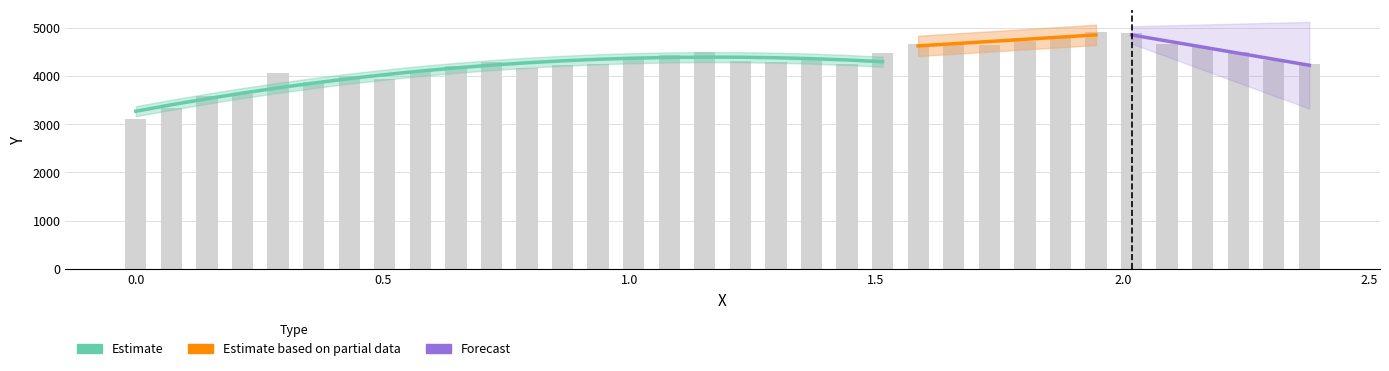

What is the value of the 31st bar from the left?

4591.5